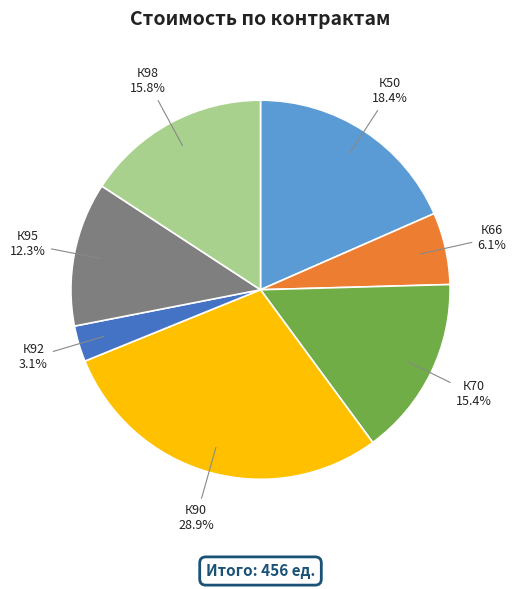

What is the ratio of the value at К66 to the value at К90?

0.2